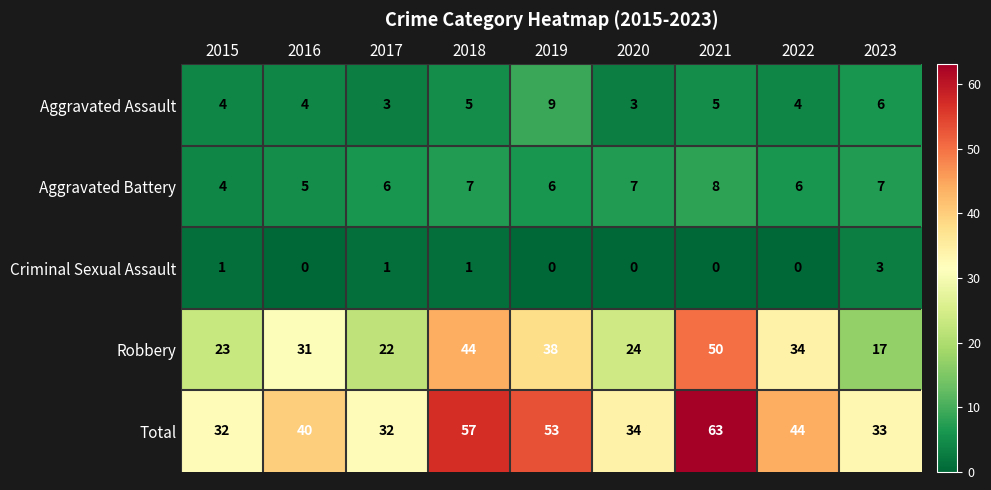

At how many categories does at least one series exceed 45?

3